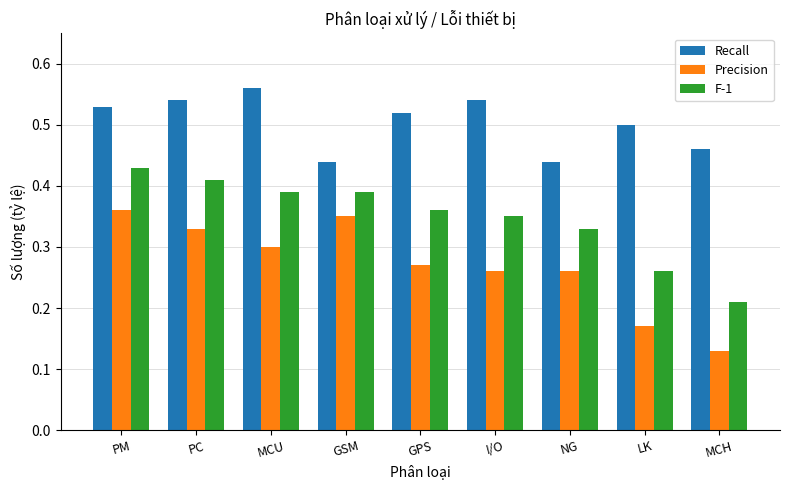

Which series has the largest total across all categories?

Recall